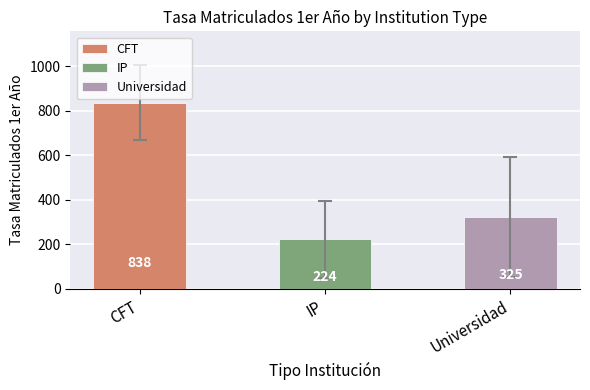

Where is the data nearest to the value 530?

Universidad